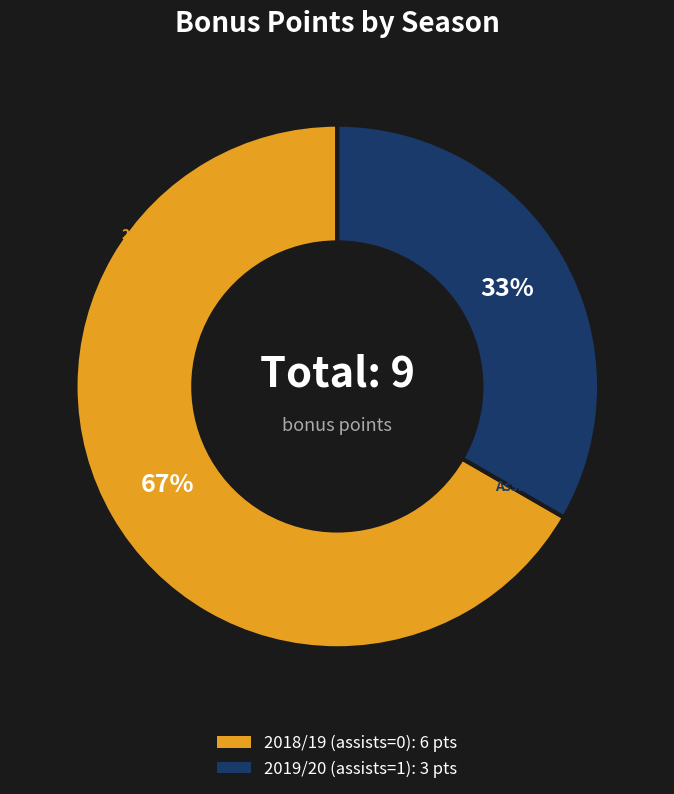

True or false: 2018/19 (assists=0) accounts for 67% of the total.

True